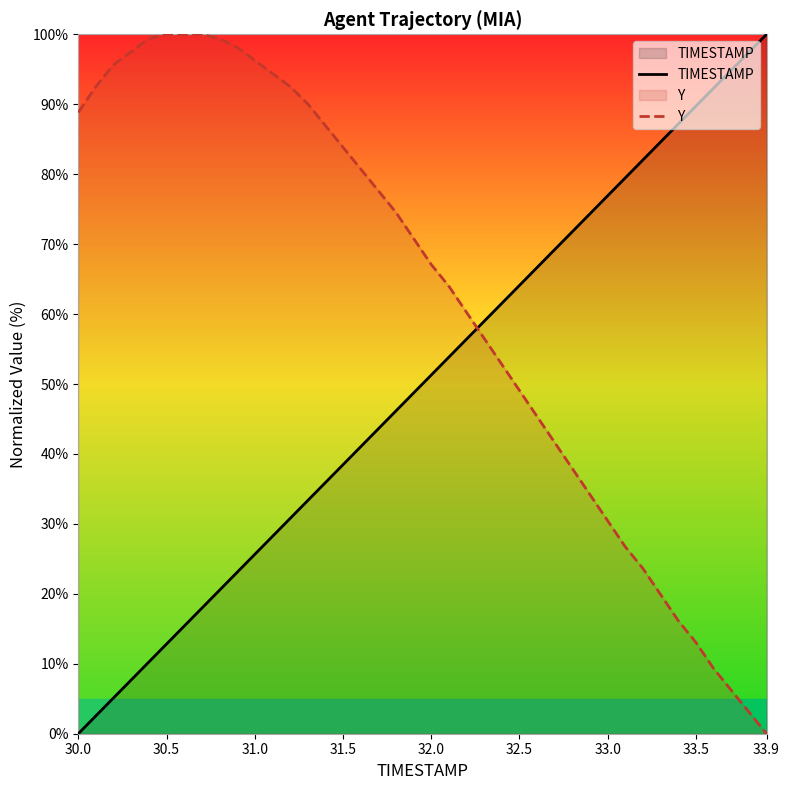

At how many categories does at least one series exceed 55?

40